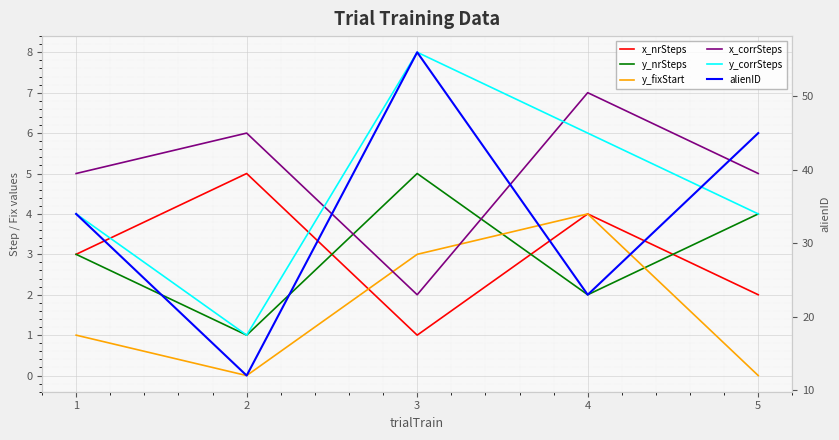

Reading left to right, extract all data points from this chart.

x_nrSteps: 1=3	2=5	3=1	4=4	5=2
y_nrSteps: 1=3	2=1	3=5	4=2	5=4
y_fixStart: 1=1	2=0	3=3	4=4	5=0
x_corrSteps: 1=5	2=6	3=2	4=7	5=5
y_corrSteps: 1=4	2=1	3=8	4=6	5=4
alienID: 1=34	2=12	3=56	4=23	5=45